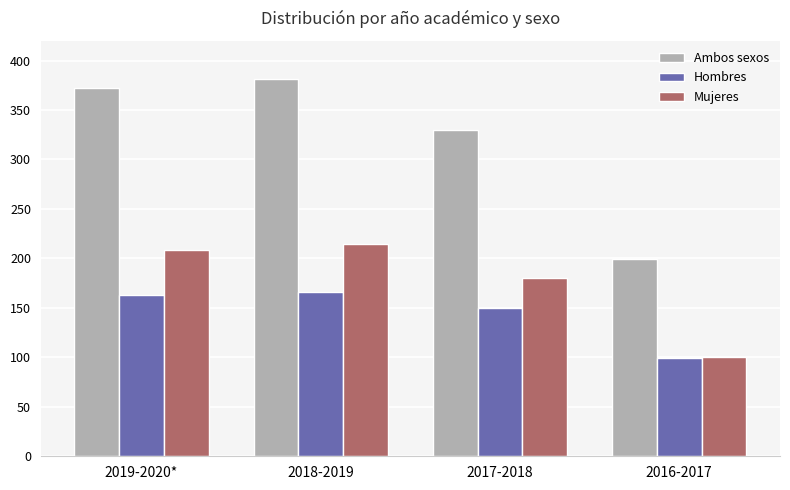

What is the smallest value displayed?

99